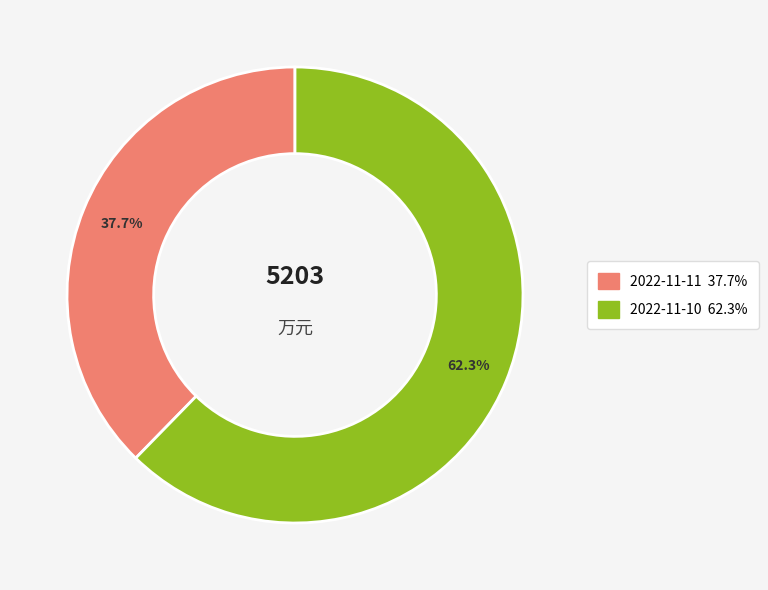

To the nearest percent, what is the combined percentage of 2022-11-11 and 2022-11-10?

100%